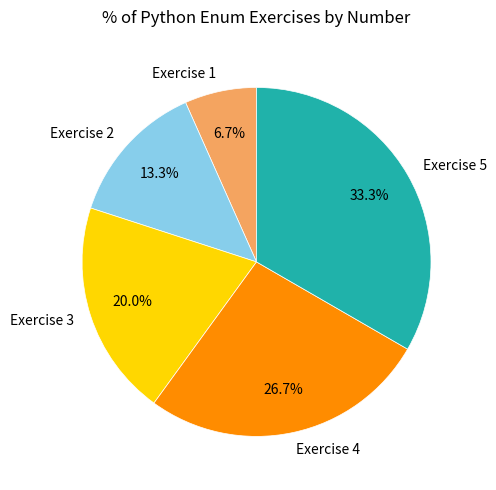

What percentage do Exercise 1 and Exercise 2 together represent?

20.0%